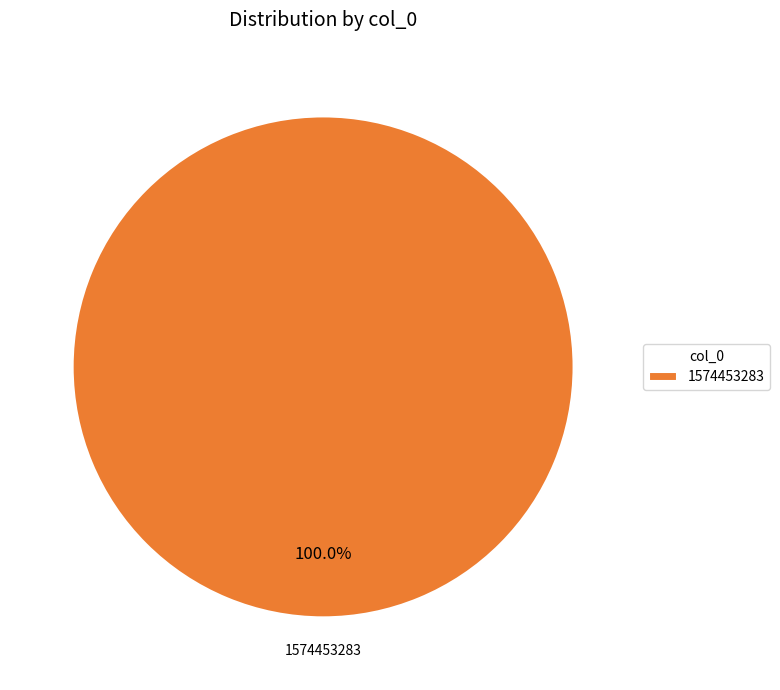

Rank the categories by value from highest to lowest.

1574453283